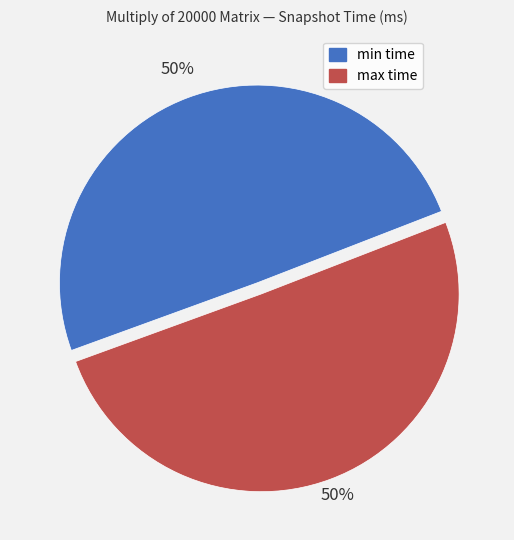

Do min time and max time together represent more than half of the pie?

Yes